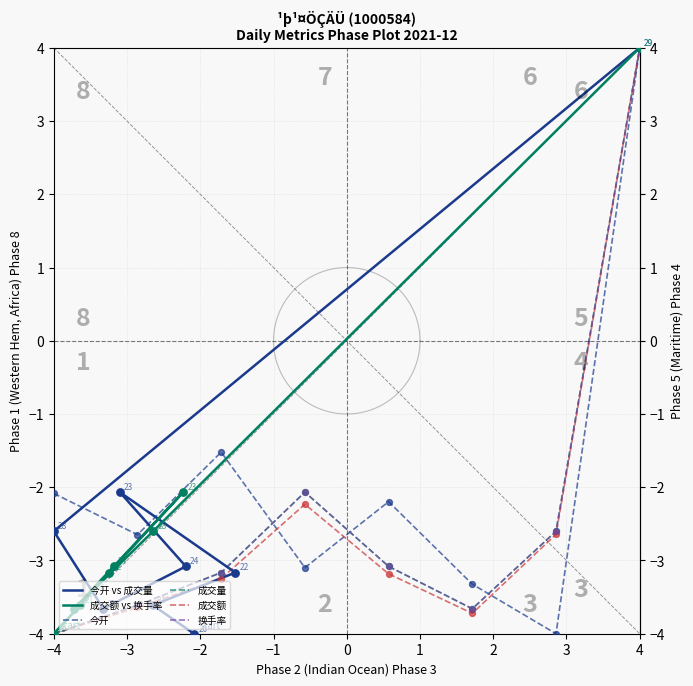

At which category is the sum across all series the highest?

3